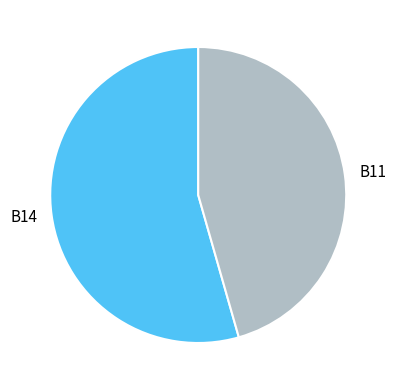

Does B14 represent more than half of the total?

Yes